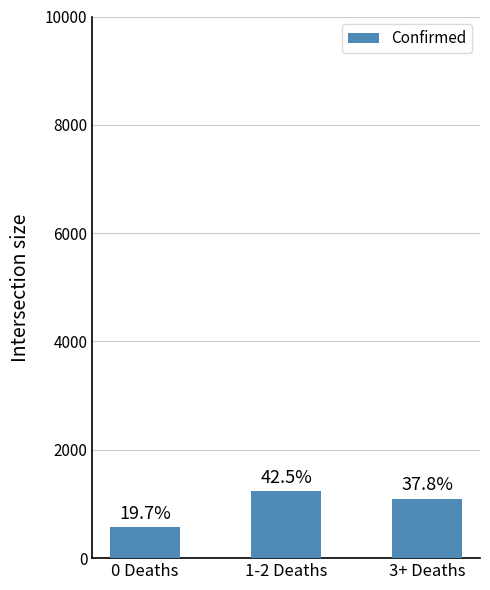

Are the bars horizontal?

No